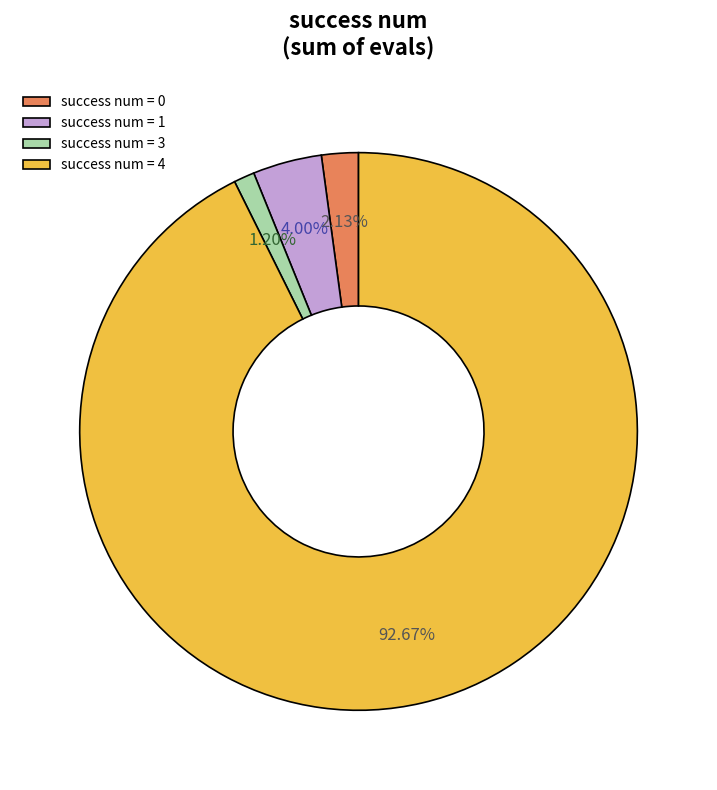

How many segments does this pie chart have?

4